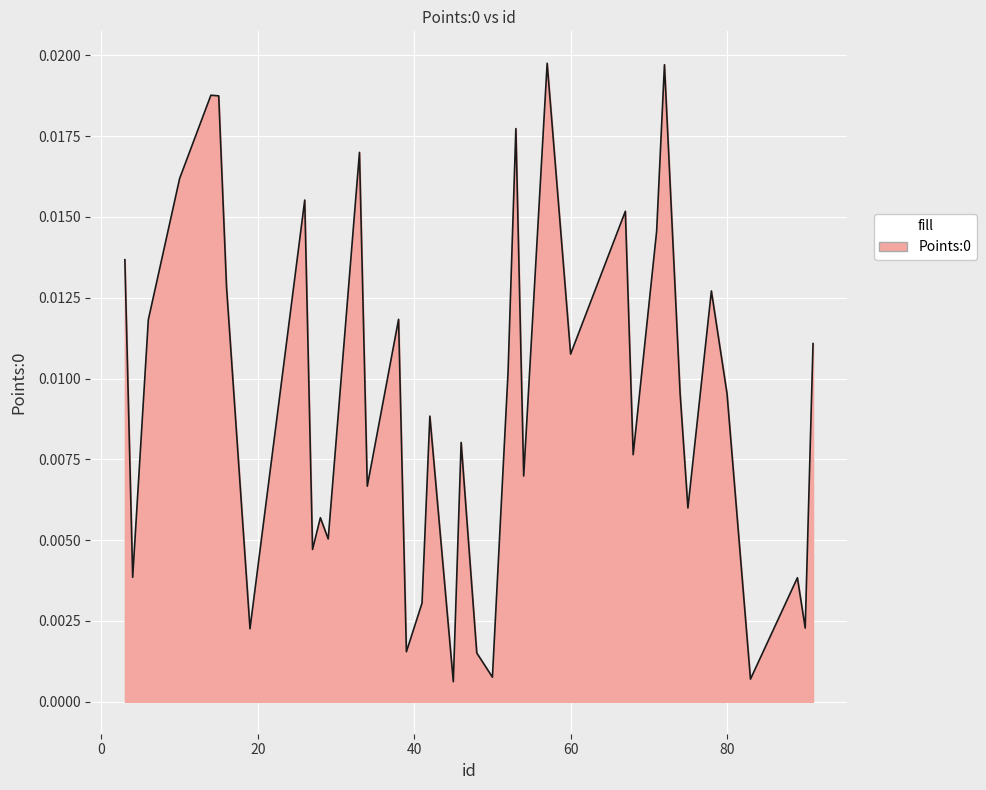

Does the chart display data point markers on the line(s)?

No